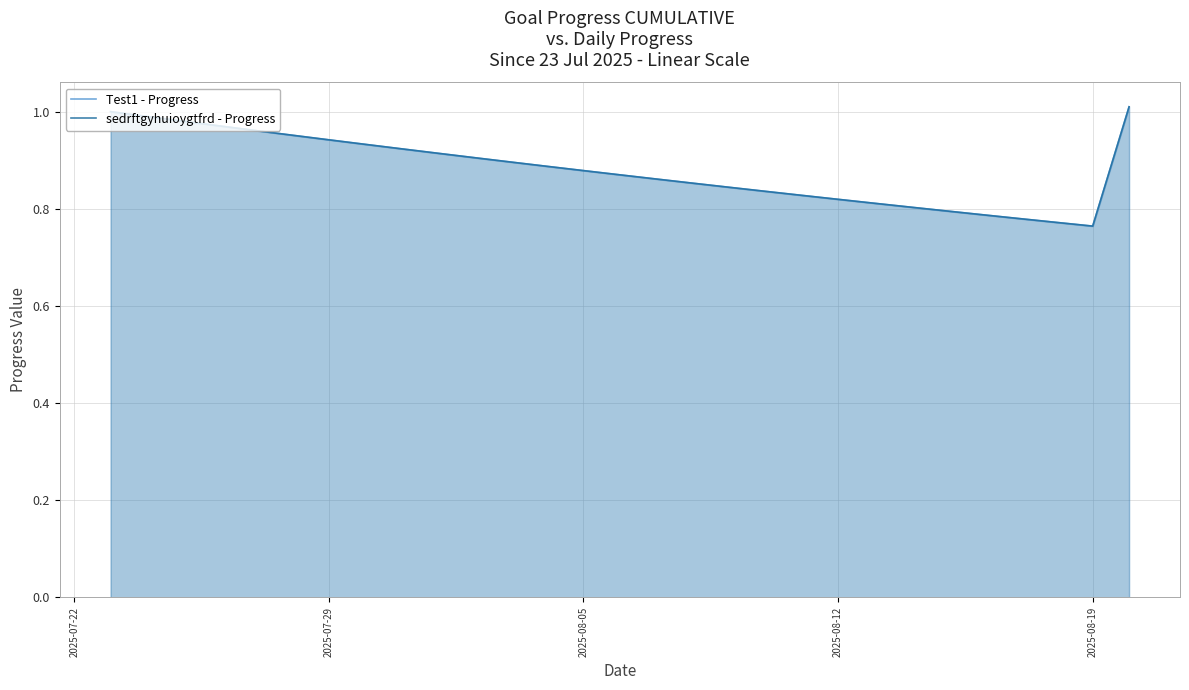

True or false: sedrftgyhuioygtfrd - Progress and Test1 - Progress intersect in this chart.

False